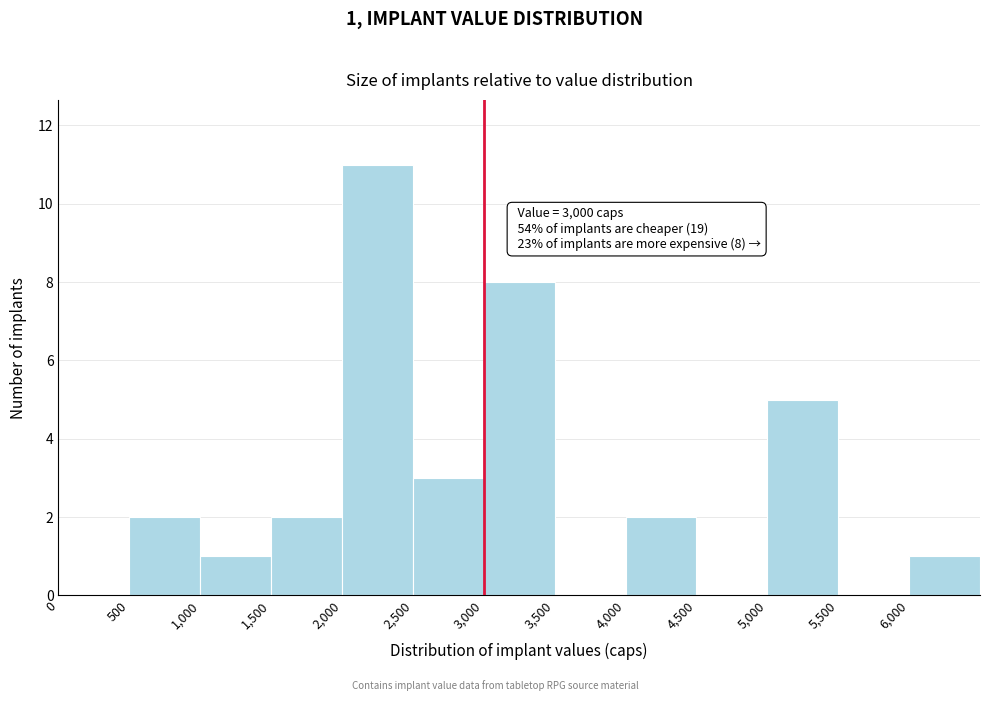

Which range on the x-axis has the tallest bar?

2000 to 2500